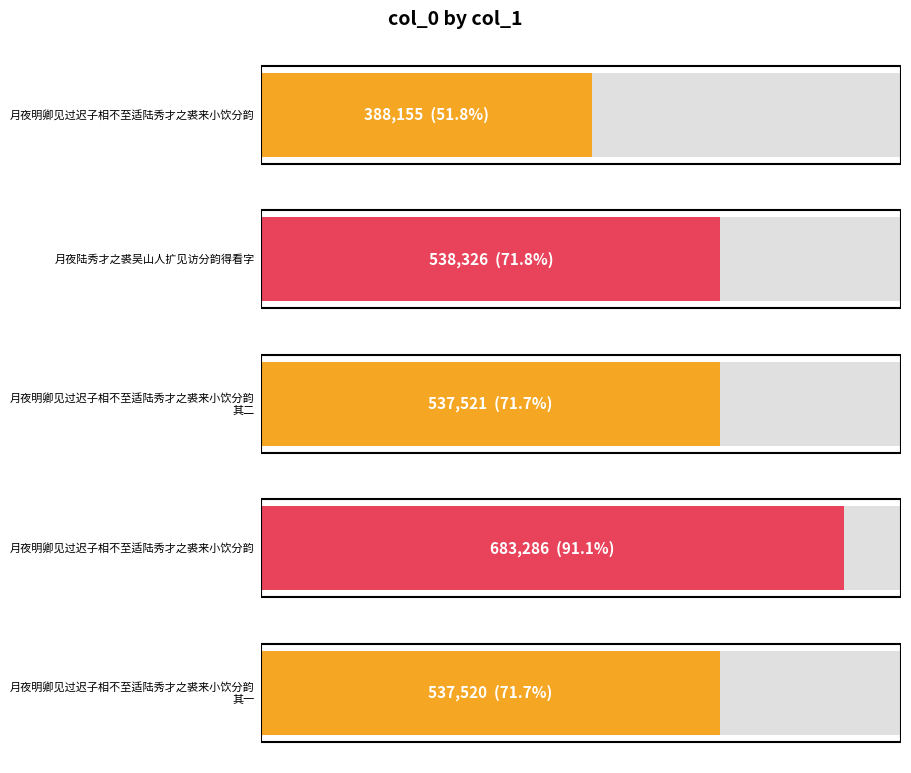

What is the label of the 3rd bar from the right?

月夜明卿见过迟子相不至适陆秀才之裘来小饮分韵 其二